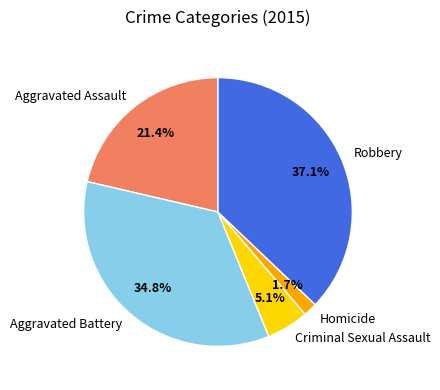

Count the number of slices in the pie.

5